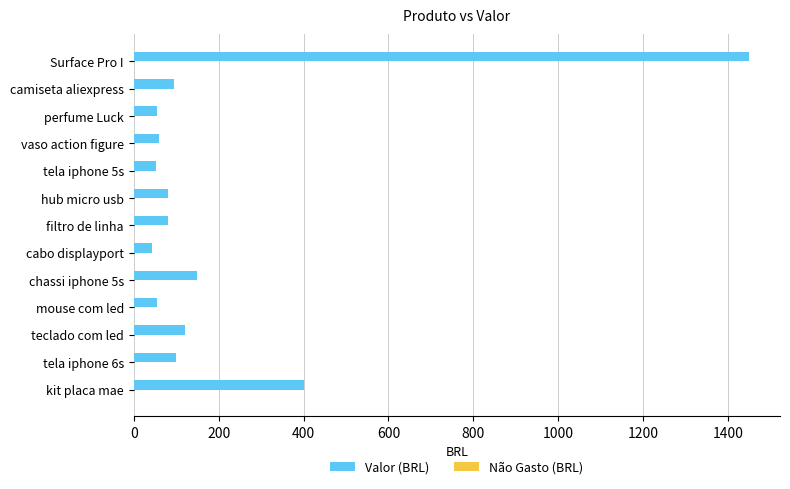

What is the change in value from tela iphone 6s to Surface Pro I?

+1350.0